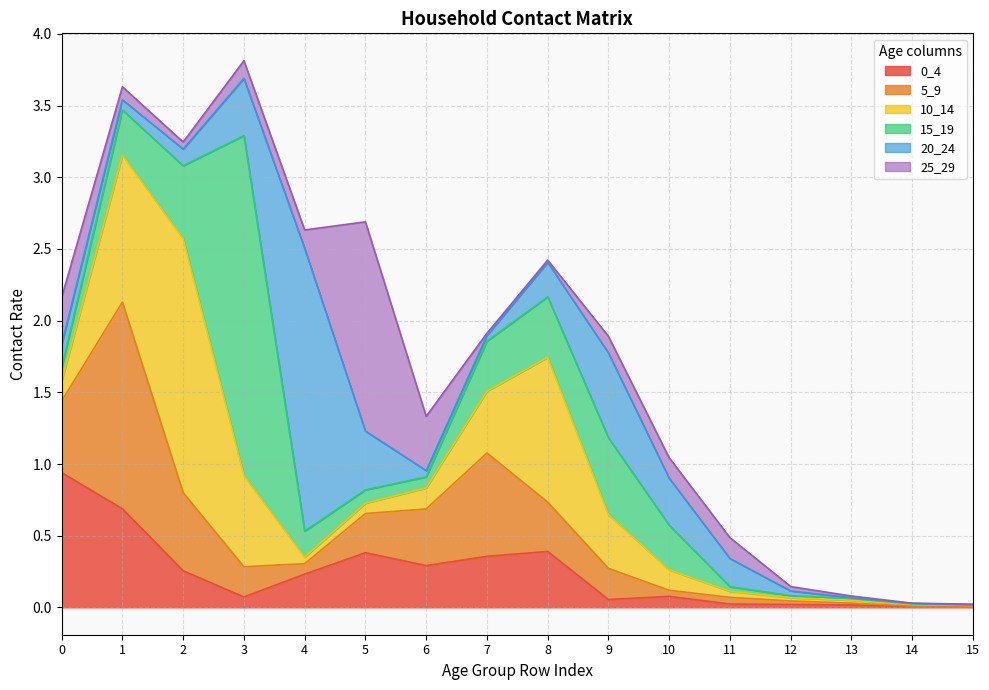

Reading left to right, transcribe all the data shown in this chart.

0_4: 0=0.9	1=0.7	2=0.3	3=0.1	4=0.2	5=0.4	6=0.3	7=0.4	8=0.4	9=0.1	10=0.1	11=0.0	12=0.0	13=0.0	14=0.0	15=0.0
5_9: 0=0.5	1=1.4	2=0.5	3=0.2	4=0.1	5=0.3	6=0.4	7=0.7	8=0.3	9=0.2	10=0.0	11=0.0	12=0.0	13=0.0	14=0.0	15=0.0
10_14: 0=0.1	1=1.0	2=1.8	3=0.6	4=0.0	5=0.1	6=0.1	7=0.4	8=1.0	9=0.4	10=0.1	11=0.0	12=0.0	13=0.0	14=0.0	15=0.0
15_19: 0=0.1	1=0.3	2=0.5	3=2.4	4=0.2	5=0.1	6=0.1	7=0.3	8=0.4	9=0.5	10=0.3	11=0.0	12=0.0	13=0.0	14=0.0	15=0.0
20_24: 0=0.2	1=0.1	2=0.1	3=0.4	4=2.0	5=0.4	6=0.0	7=0.0	8=0.2	9=0.6	10=0.3	11=0.2	12=0.0	13=0.0	14=0.0	15=0.0
25_29: 0=0.3	1=0.1	2=0.0	3=0.1	4=0.1	5=1.5	6=0.4	7=0.0	8=0.0	9=0.1	10=0.1	11=0.1	12=0.0	13=0.0	14=0.0	15=0.0